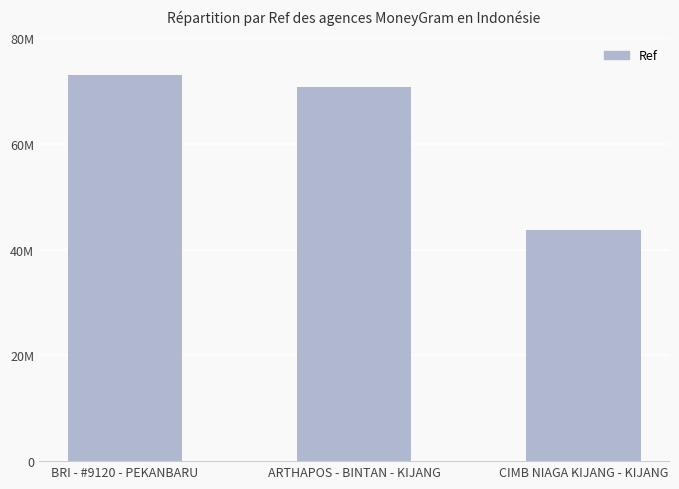

Reading left to right, extract all data points from this chart.

73114091	70840546	43628122